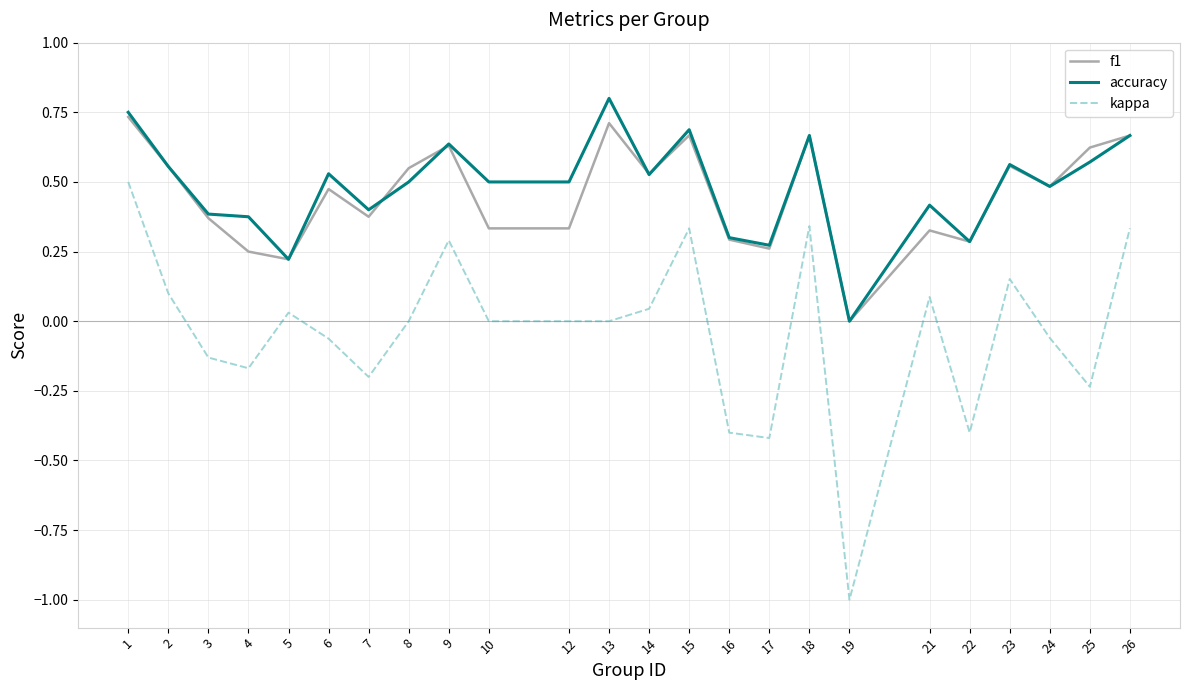

Is the value of accuracy at 8 greater than the value of kappa at 17?

Yes